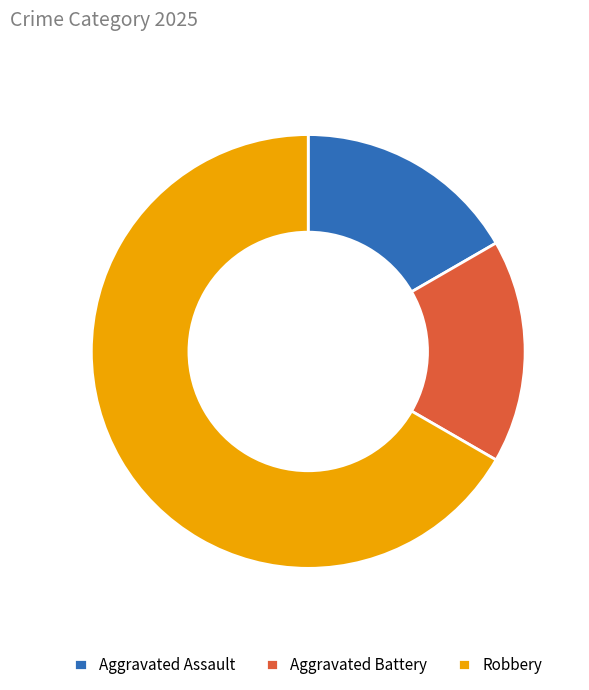

The Aggravated Battery slice represents 17% of the pie. True or false?

True